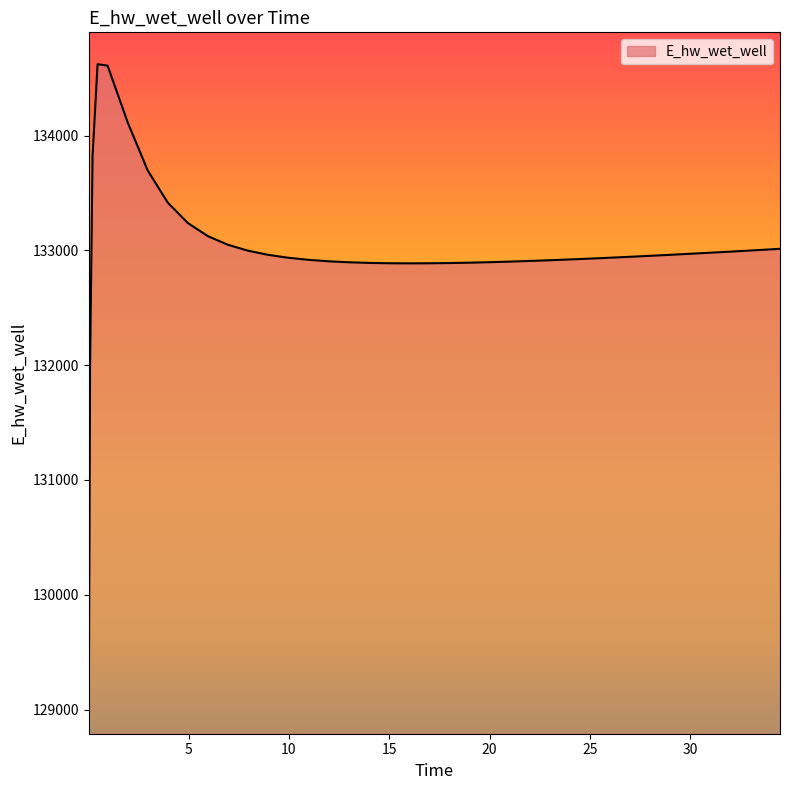

What is the minimum value shown in the chart?

129067.7